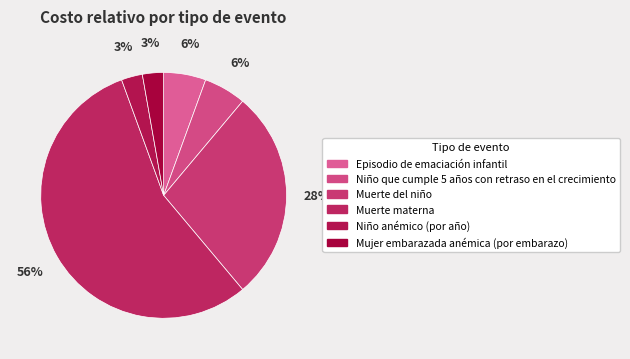

How many slices are in this pie chart?

6